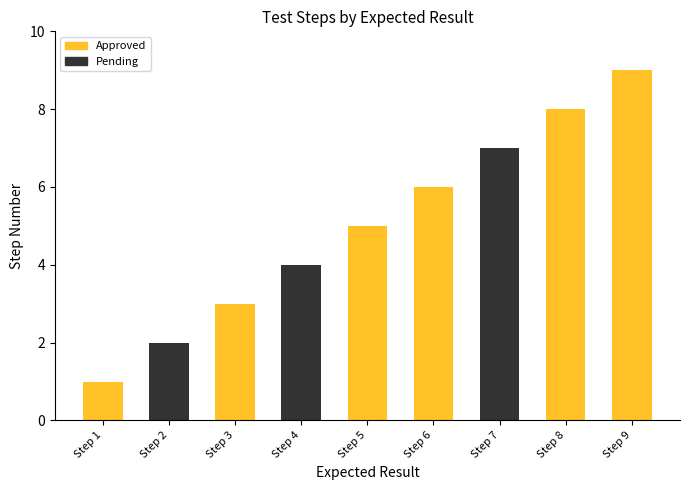

Which label corresponds to the largest value in the chart?

Step 9